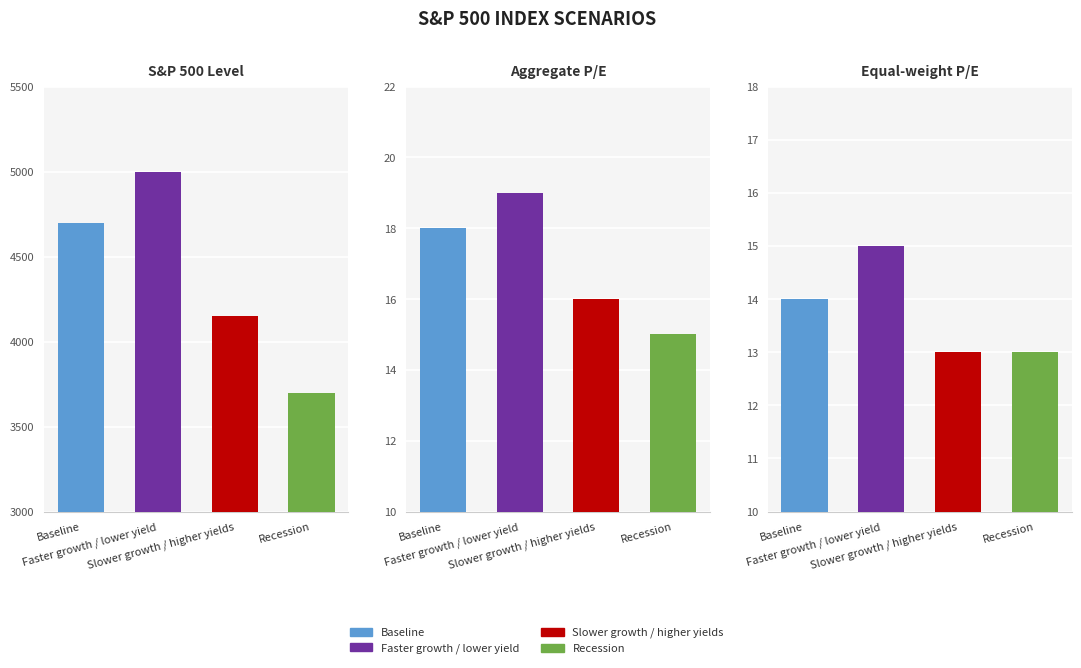

List the series in order of their overall mean, highest first.

Faster growth / lower yield, Baseline, Slower growth / higher yields, Recession